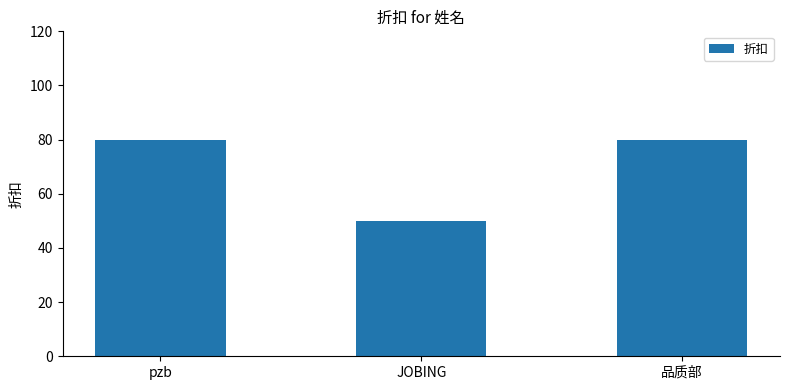

What is the label of the 2nd bar from the right?

JOBING